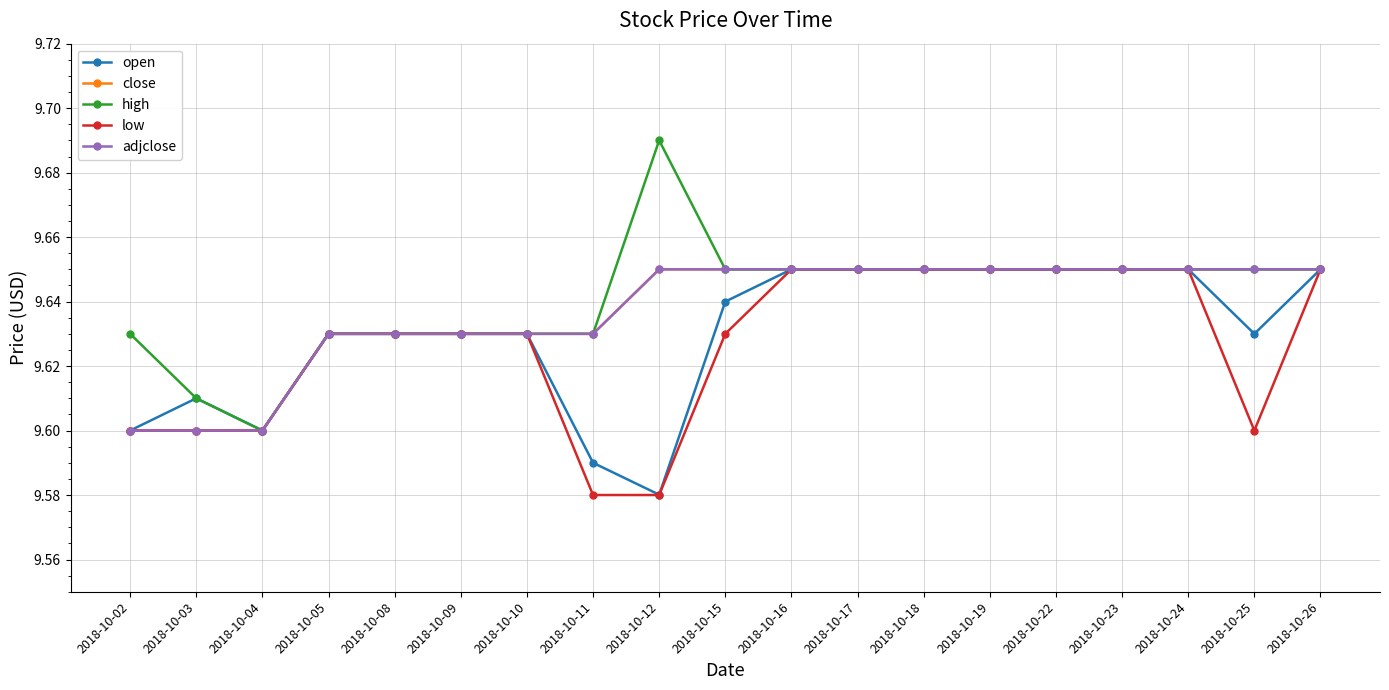

Does the chart have visible grid lines?

Yes